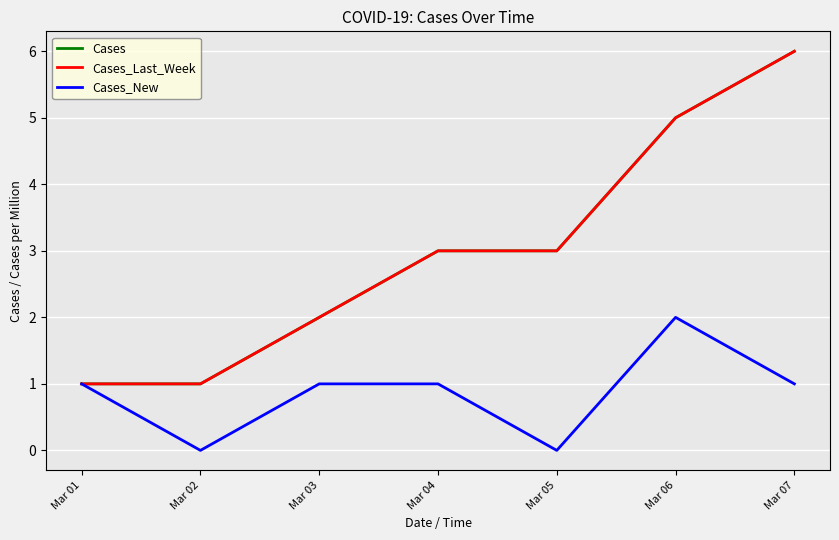

Reading left to right, transcribe all the data shown in this chart.

Cases: Mar 01=1	Mar 02=1	Mar 03=2	Mar 04=3	Mar 05=3	Mar 06=5	Mar 07=6
Cases_Last_Week: Mar 01=1	Mar 02=1	Mar 03=2	Mar 04=3	Mar 05=3	Mar 06=5	Mar 07=6
Cases_New: Mar 01=1	Mar 02=0	Mar 03=1	Mar 04=1	Mar 05=0	Mar 06=2	Mar 07=1